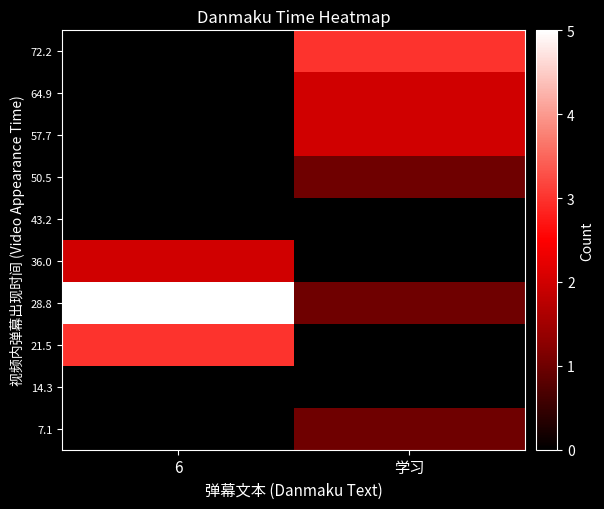

At which category is the sum across all series the highest?

6